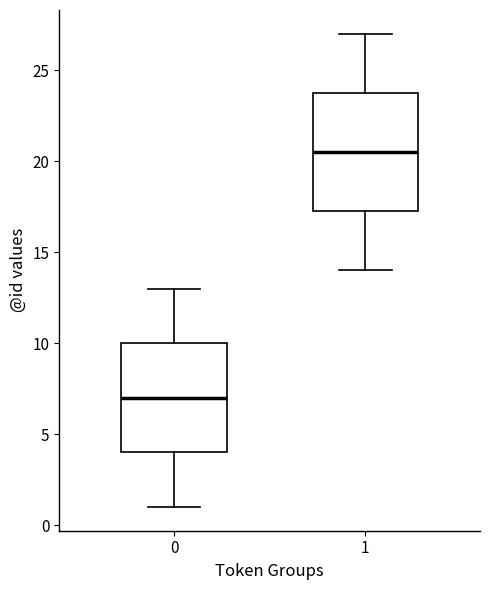

Which box's median line is the highest?

1